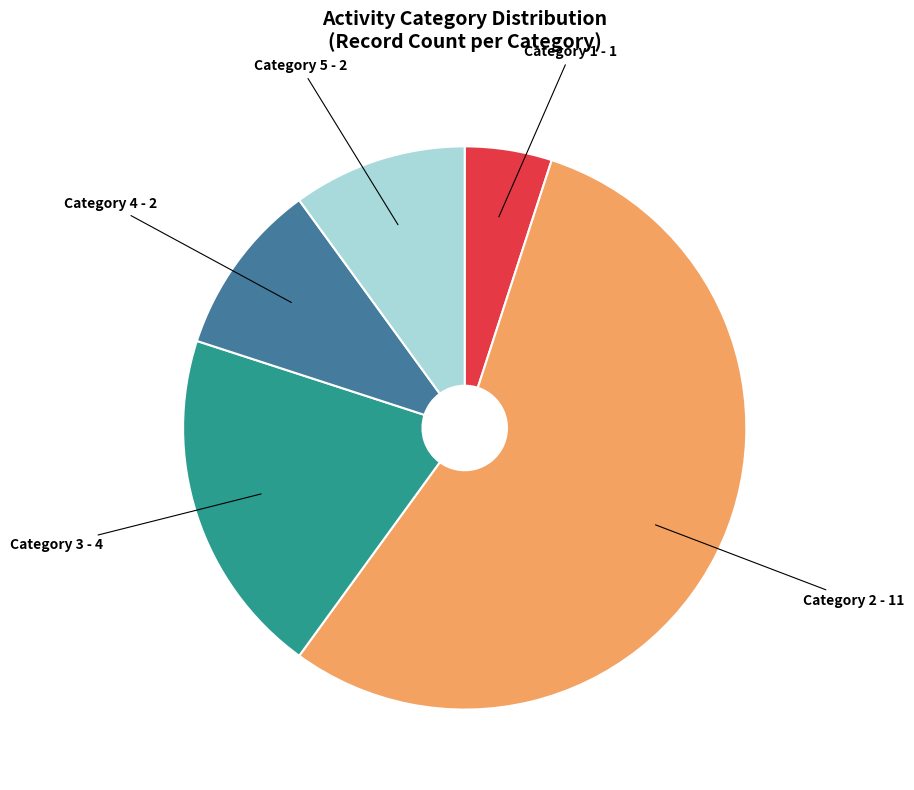

Is there a majority slice in this chart?

Yes